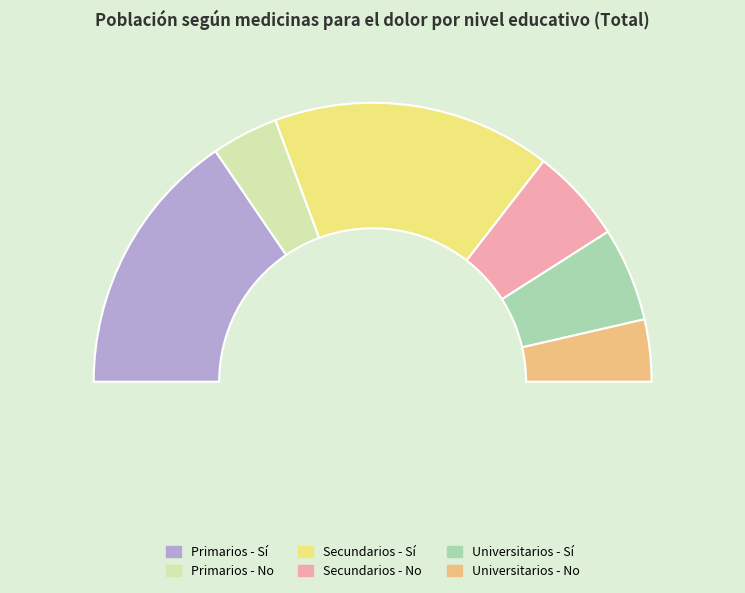

Approximately how many times larger is the value at Secundarios - Sí compared to Primarios - Sí?

1.0